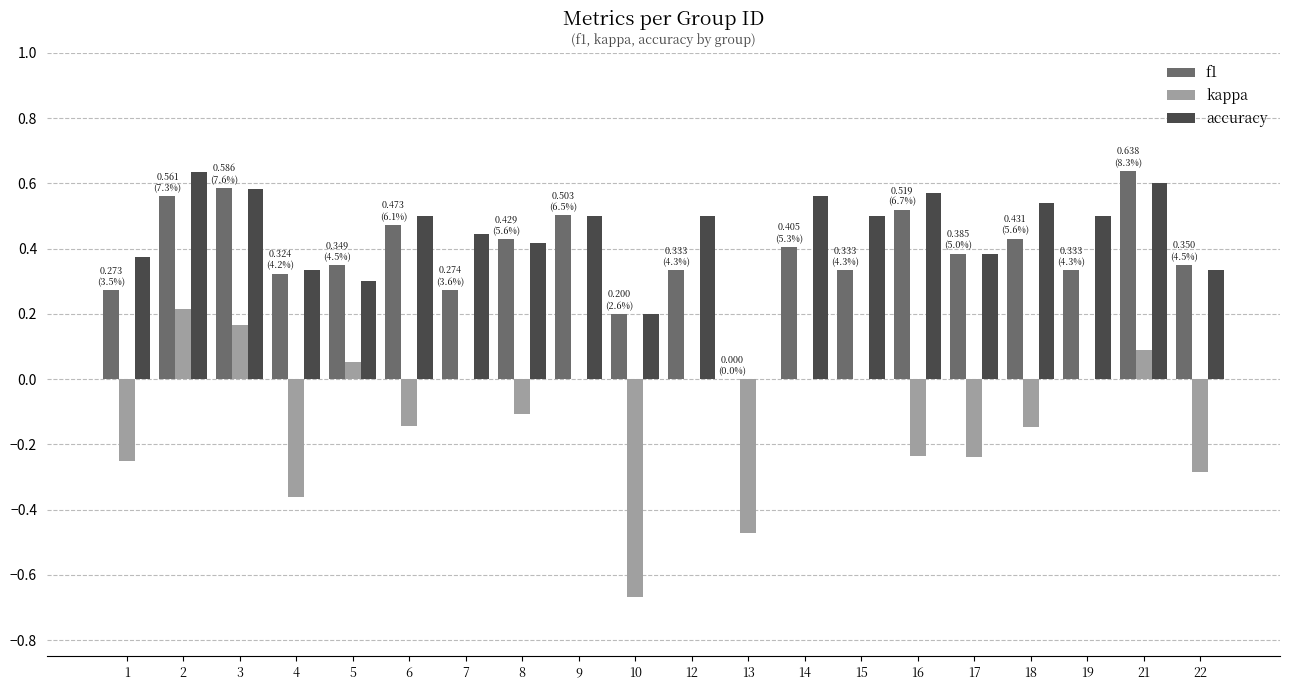

What is the sum of the accuracy values at 14 and 16?

1.1